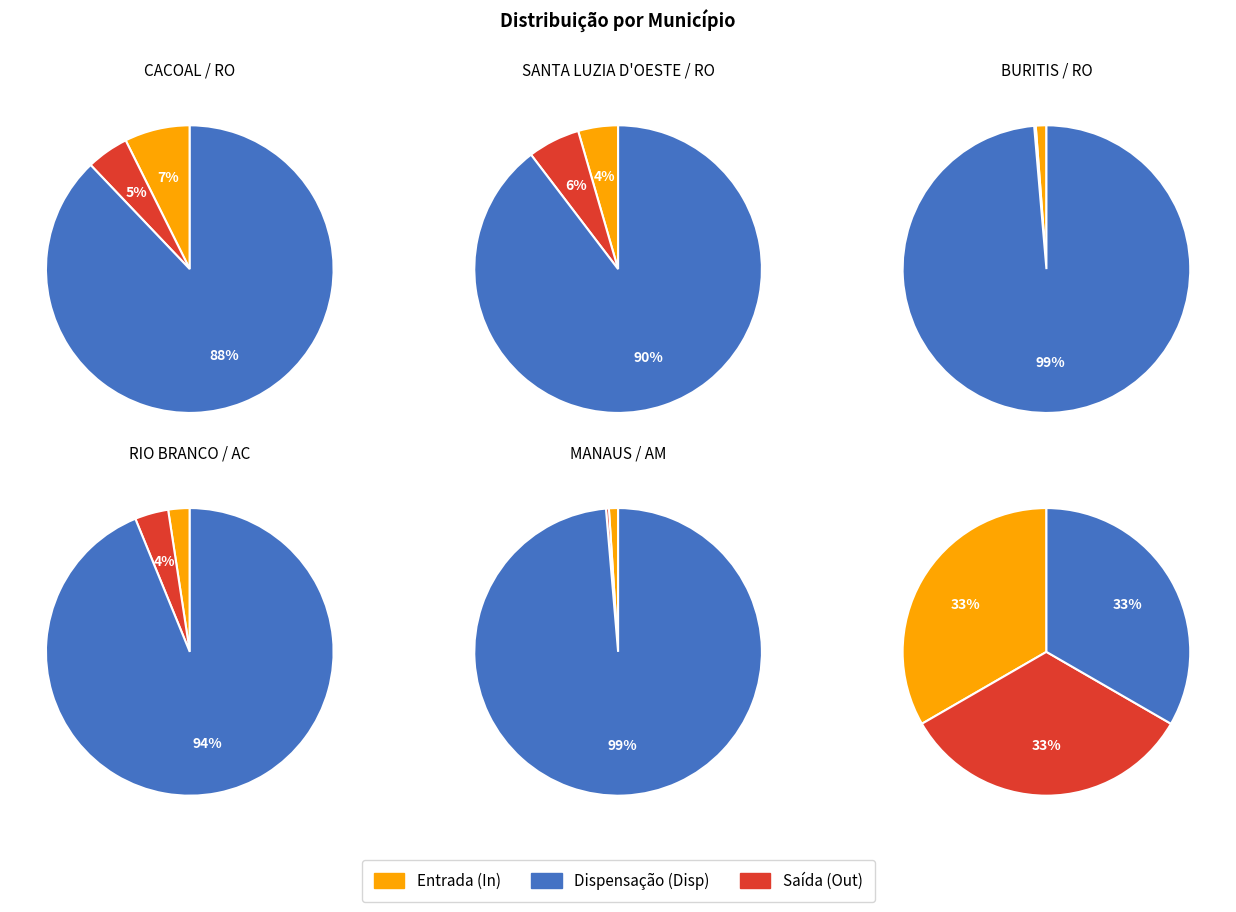

Does any single category account for the majority?

Yes